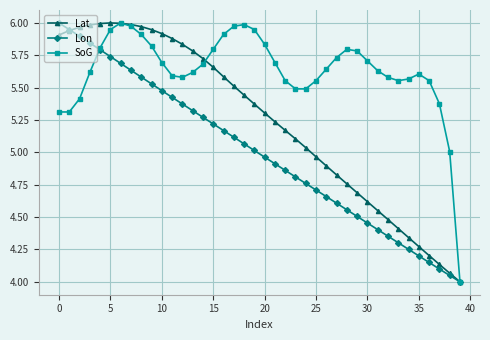

List the series in order of their overall mean, highest first.

SoG, Lat, Lon